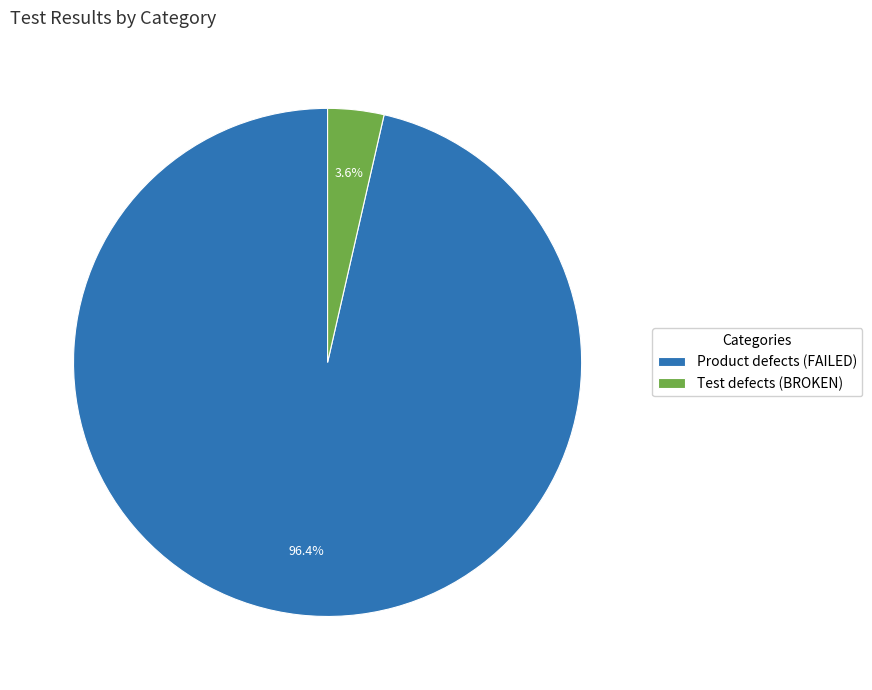

Which slice is the smallest?

Test defects